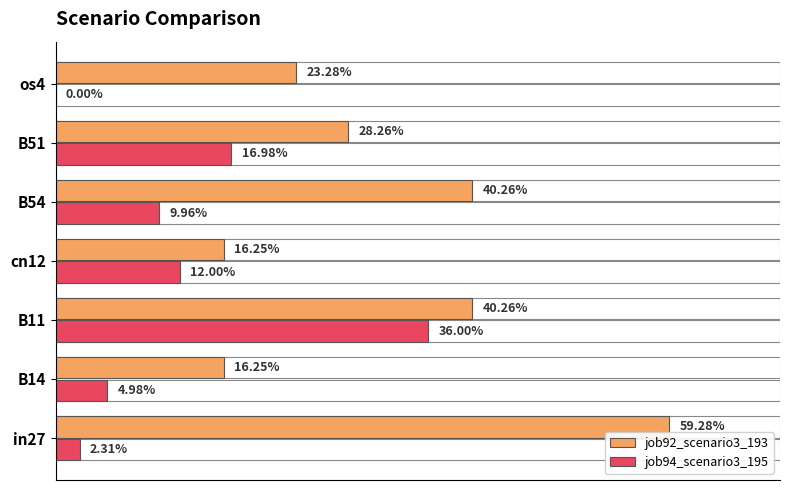

What are all the series names shown in the legend?

job92_scenario3_193, job94_scenario3_195